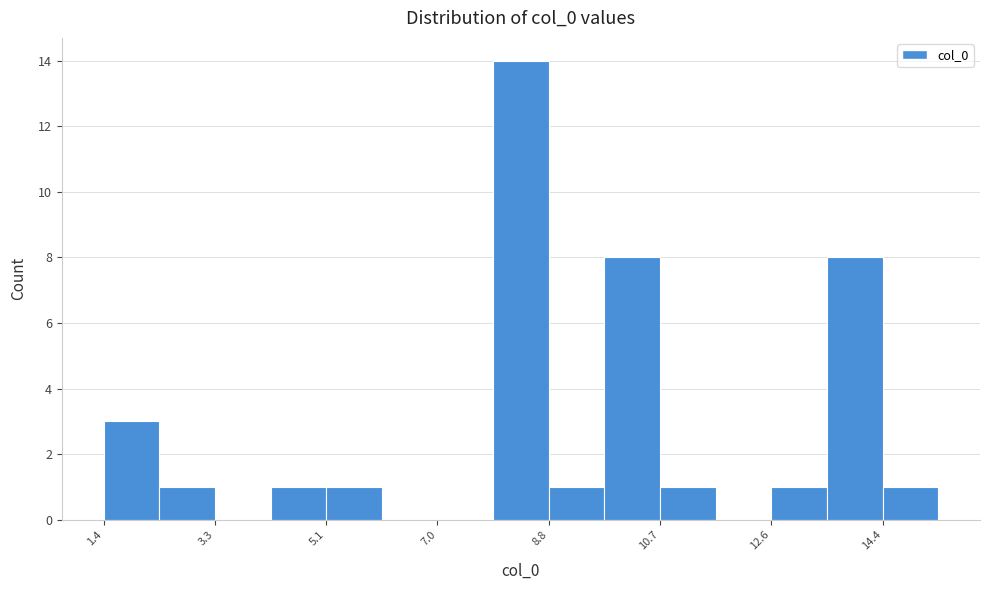

Which range on the x-axis has the tallest bar?

8.0 to 8.8